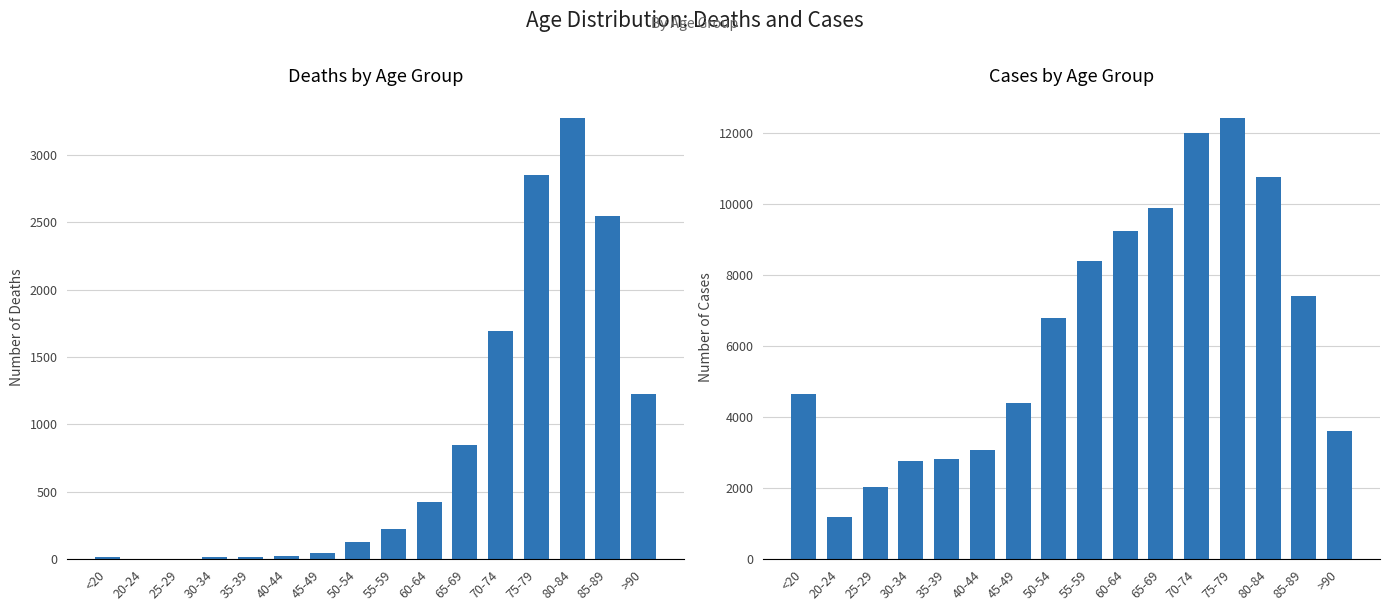

Which series has the widest spread of values?

Cases